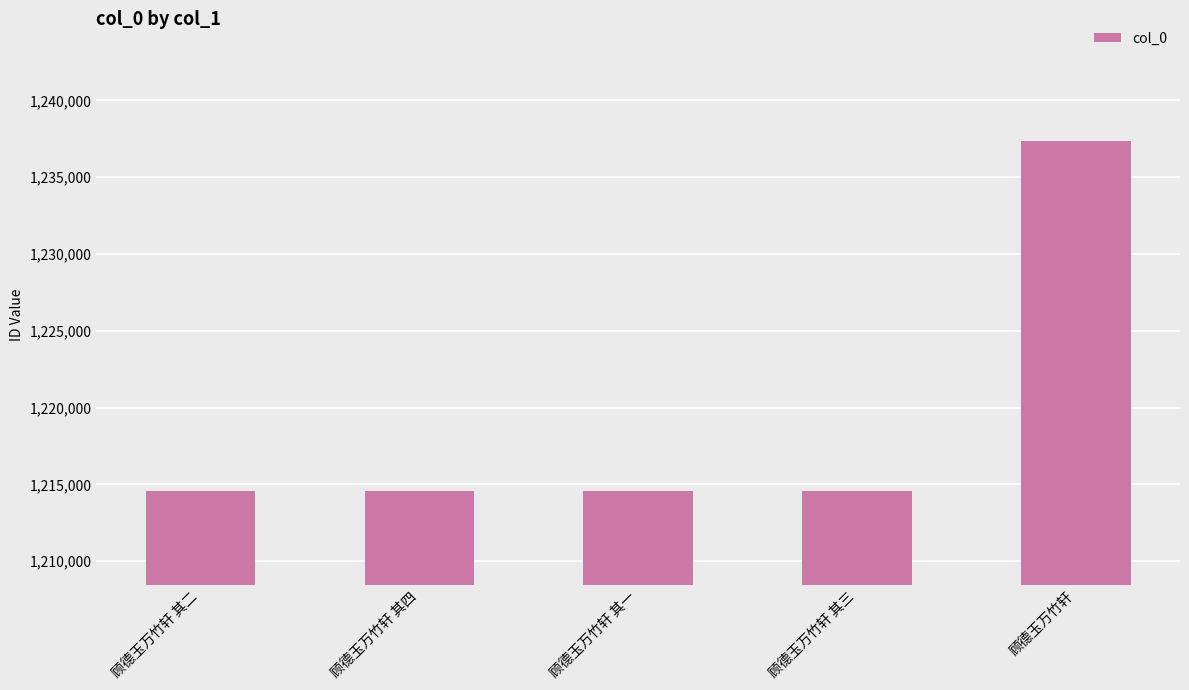

At which label is the value closest to 1225965?

顾德玉万竹轩 其四